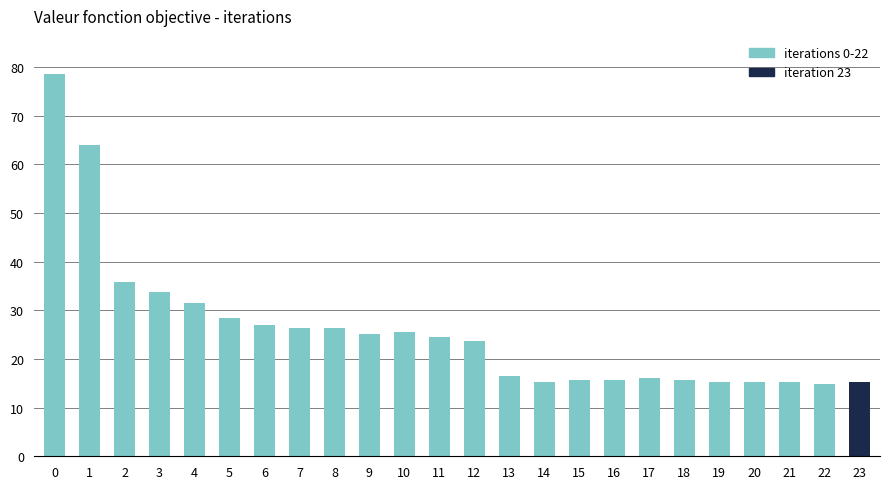

The chart shows a value of 28.5 at 5. True or false?

True